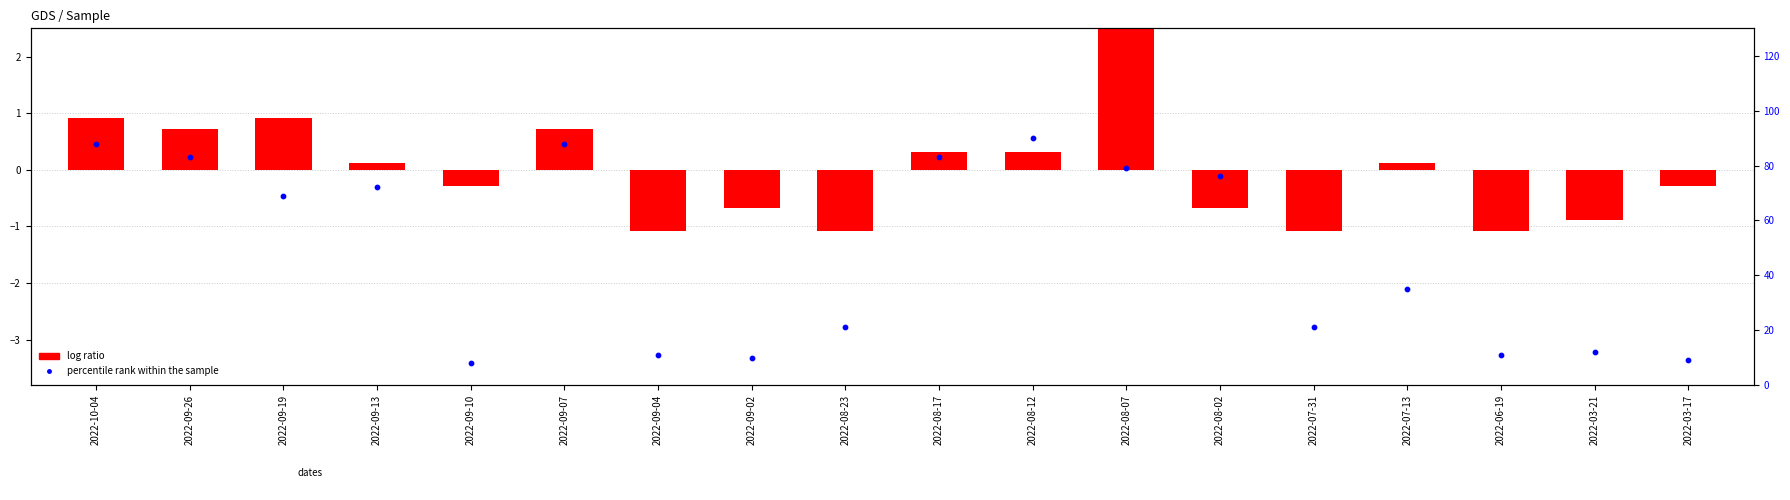

Which series contains the highest Y value?

percentile rank within the sample